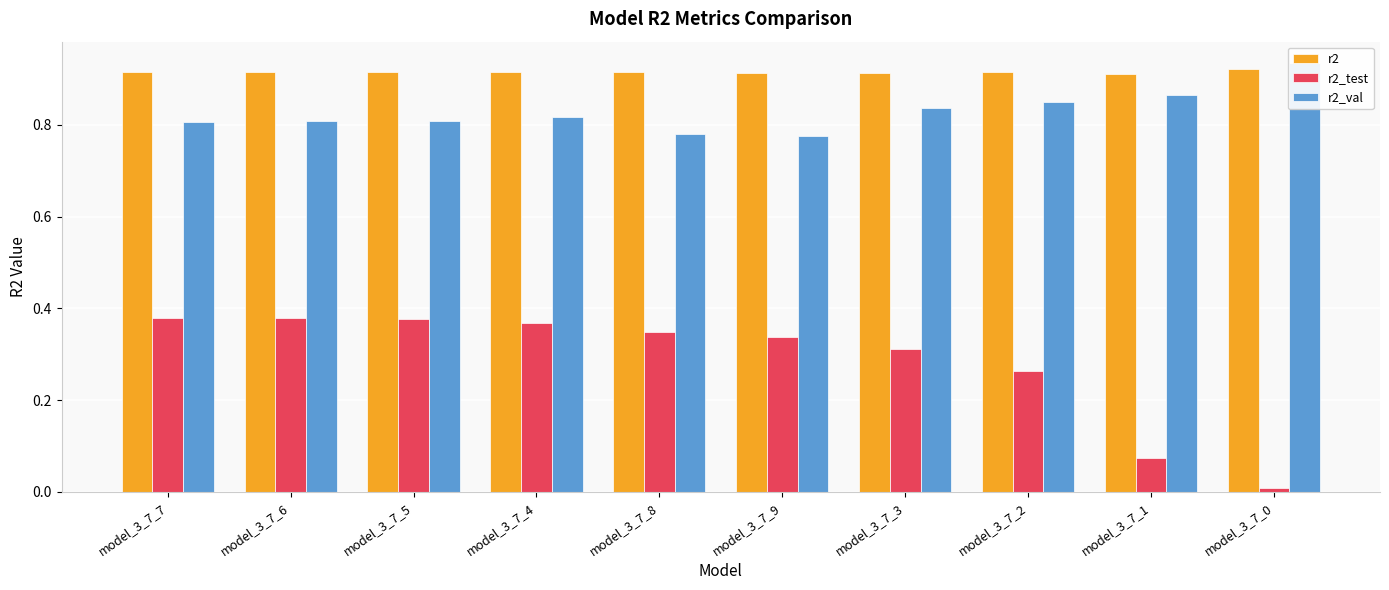

What are all the series names shown in the legend?

r2, r2_test, r2_val